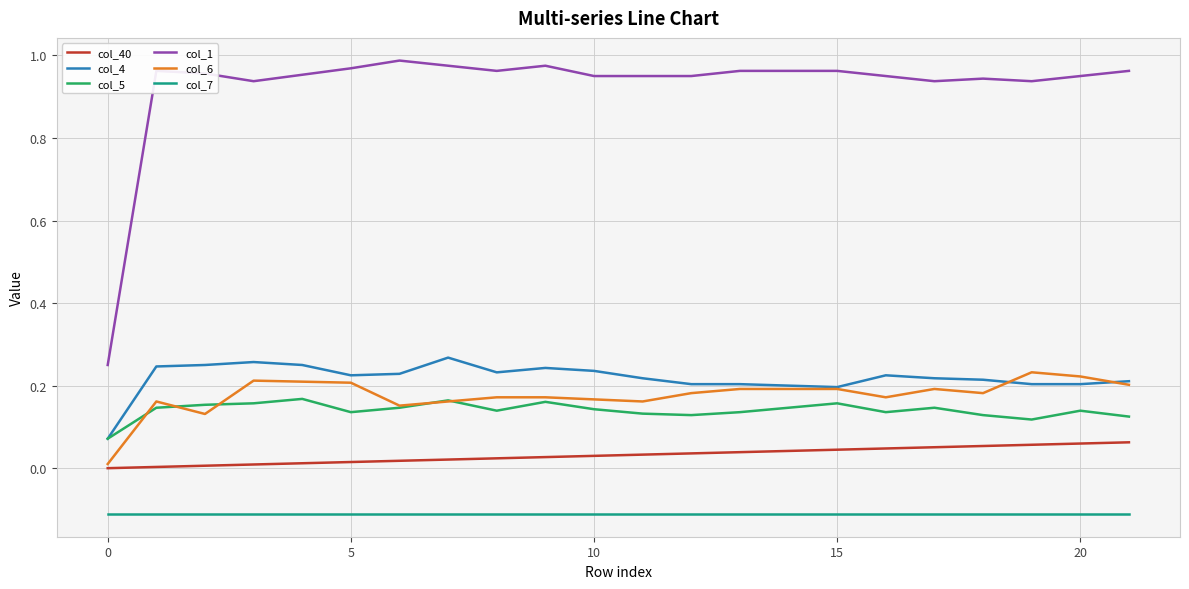

Which series has the largest total across all categories?

col_1